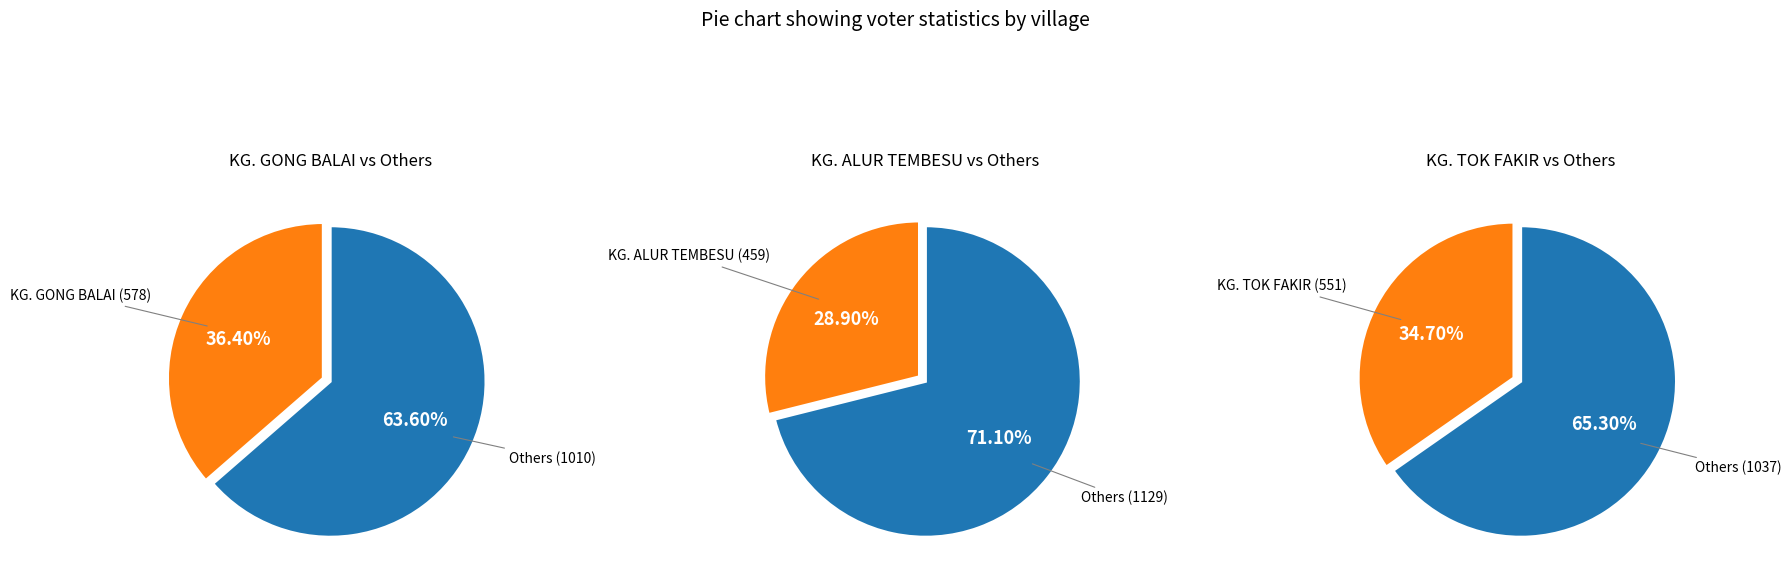

To the nearest percent, what percentage of the pie is KG. TOK FAKIR?

35%